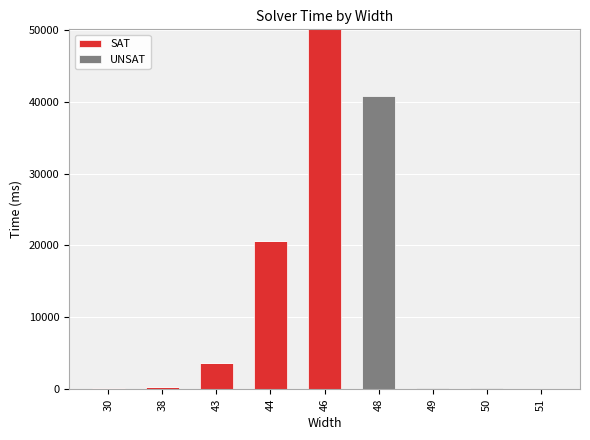

What is the sum of all SAT values?

74834